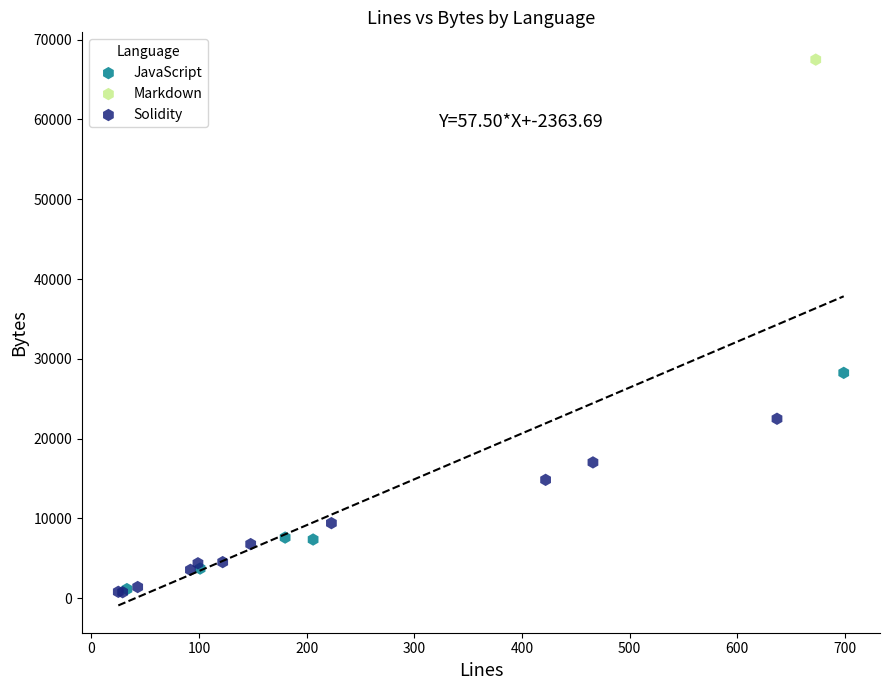

What are all the series names shown in the legend?

JavaScript, Markdown, Solidity